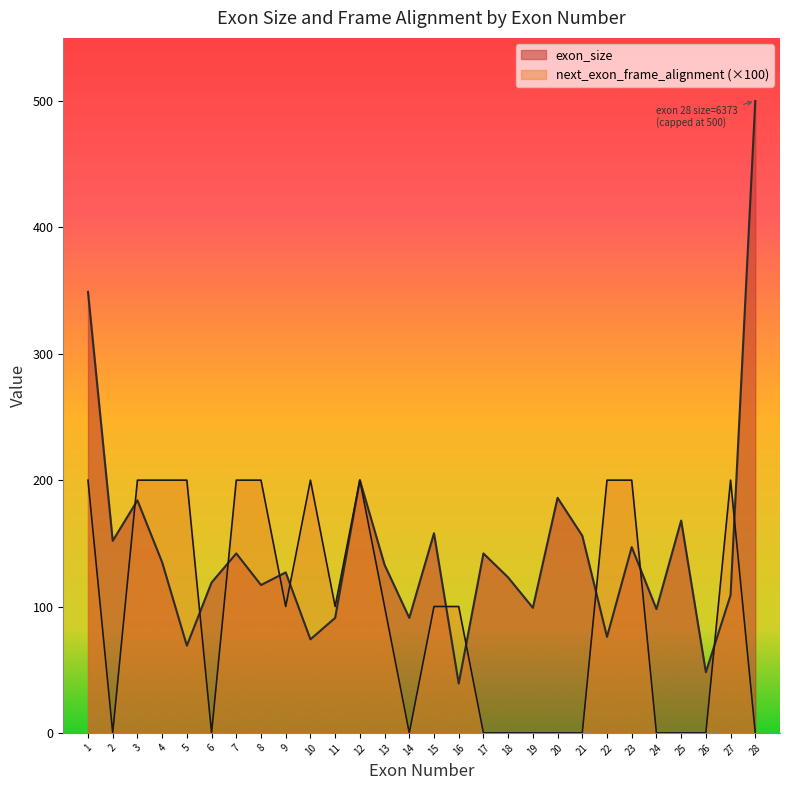

At which category does the chart reach its peak across all series?

28